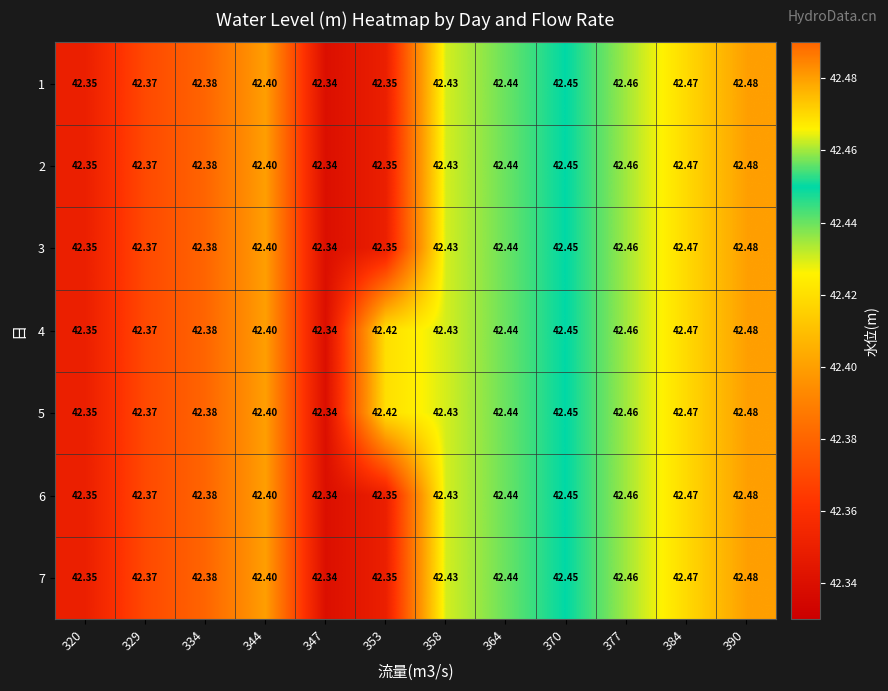

At how many categories does at least one series exceed 42?

12